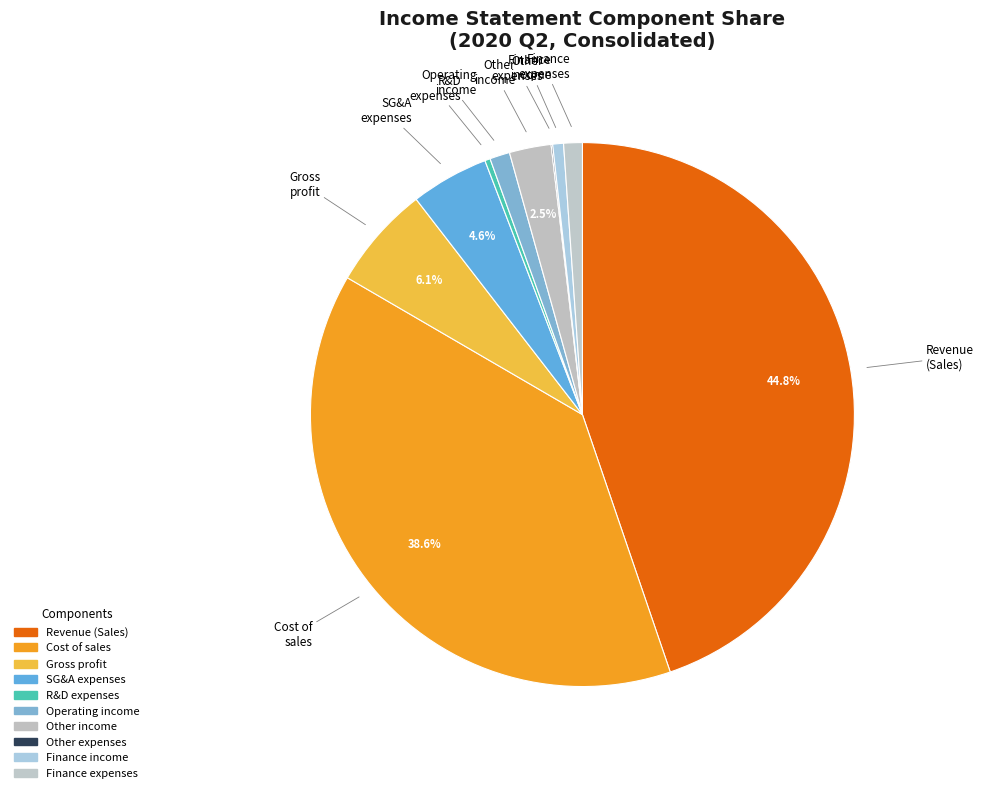

Does any single category account for the majority?

No